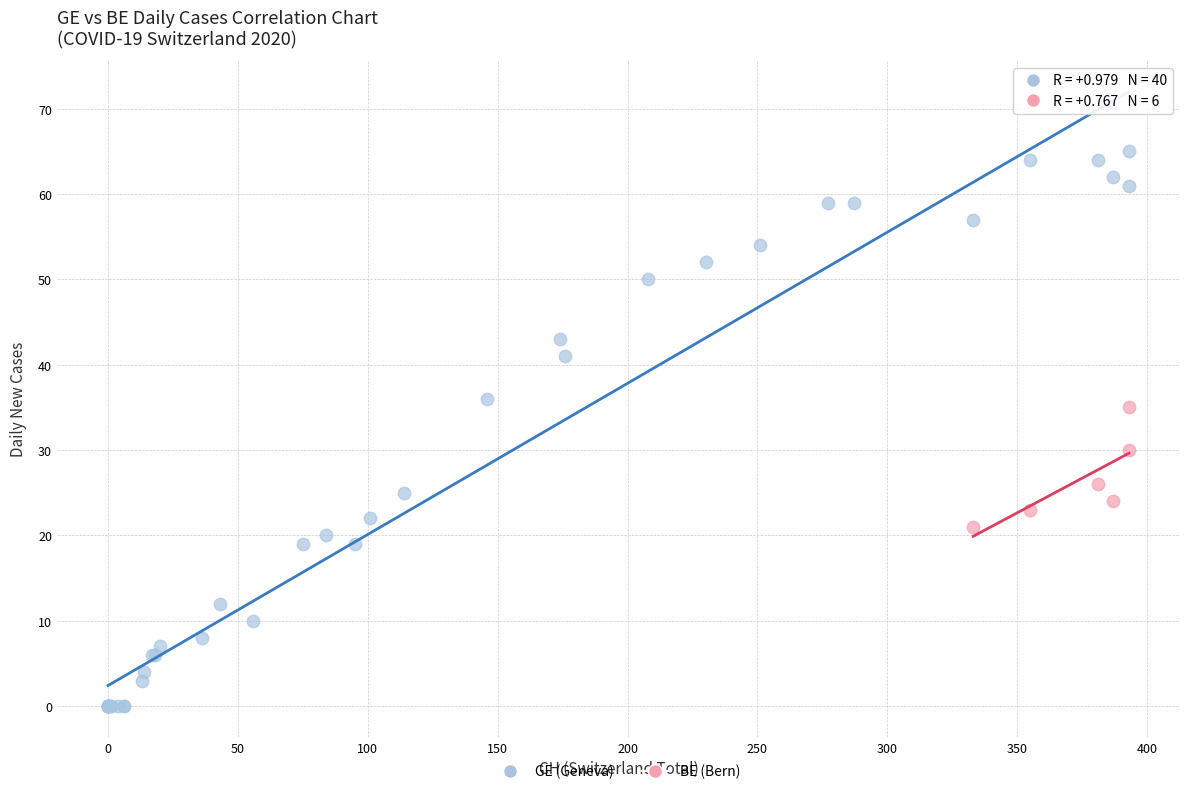

Which series has the widest spread of Y values?

GE (Geneva)